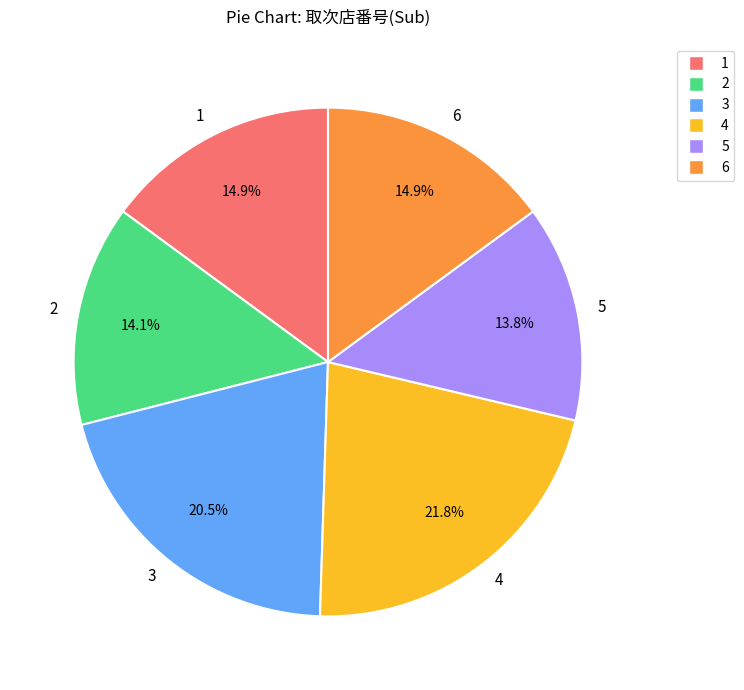

Which category has the biggest portion of the pie?

4